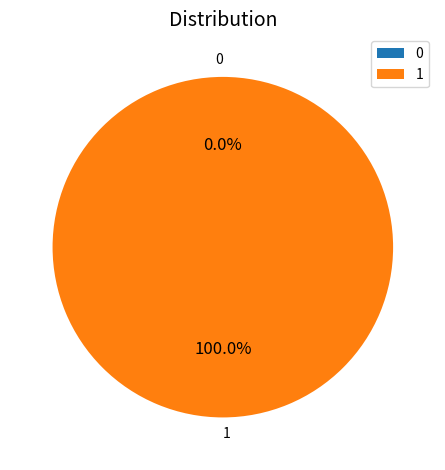

To the nearest percent, what is the difference between the 0 and 1 slice percentages?

100%